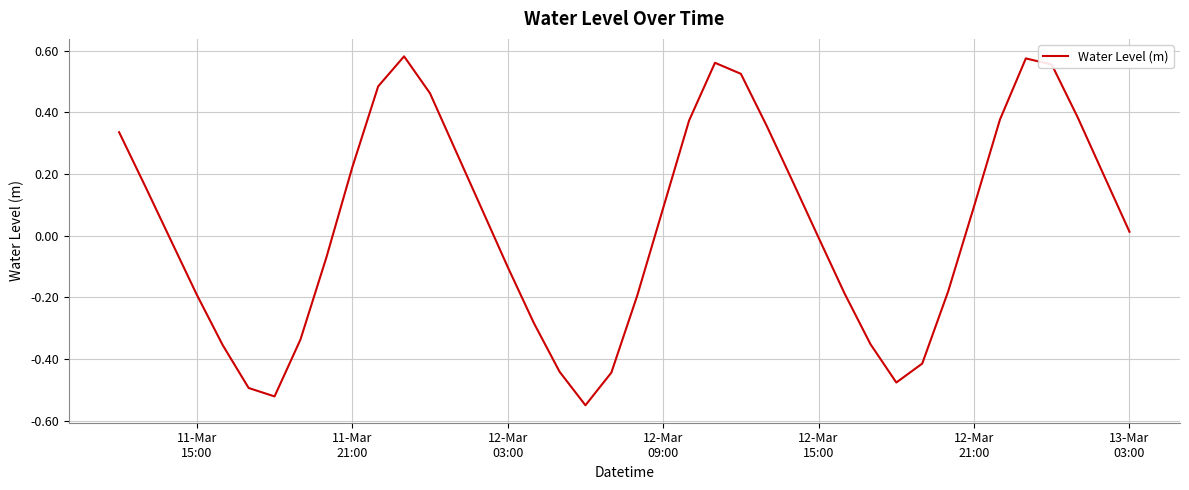

At which label is the value closest to 0?

12-Mar 15:00